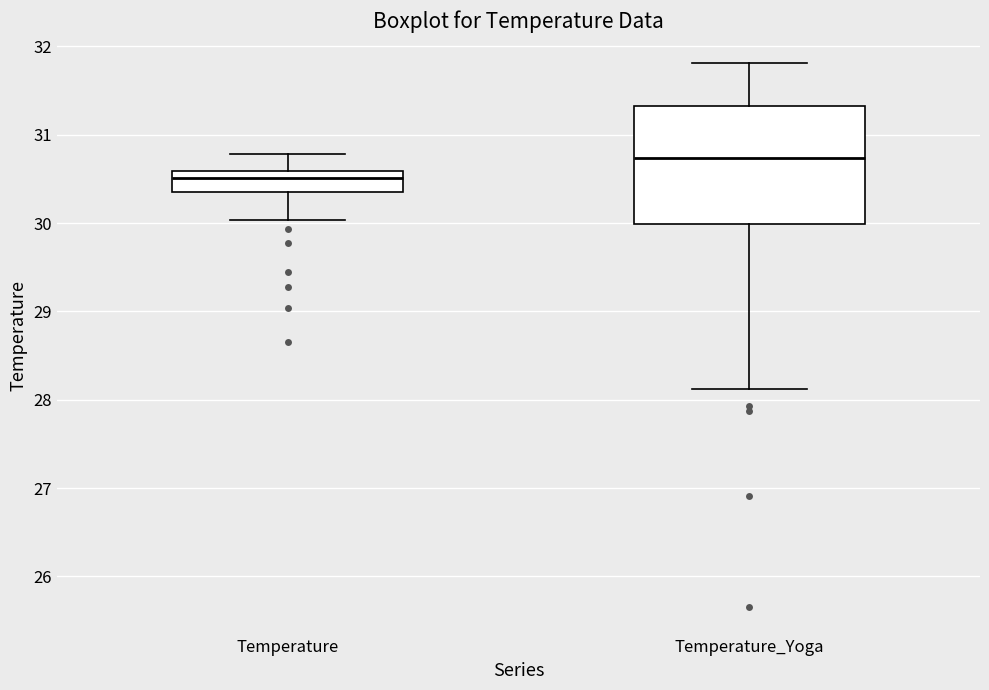

Where is the upper edge of the box for Temperature_Yoga on the y-axis? The values are not printed on the chart, so give them approximately, as read against the axis.

31.3